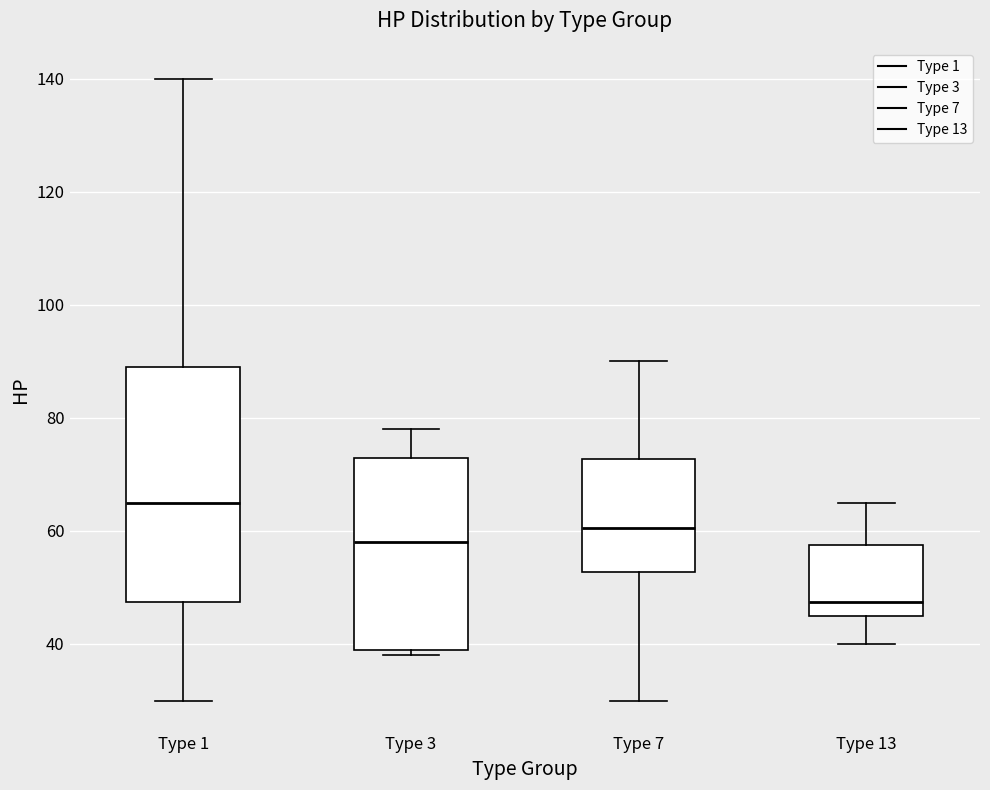

Comparing the boxes themselves (not the whiskers), which one is the tallest?

Type 1